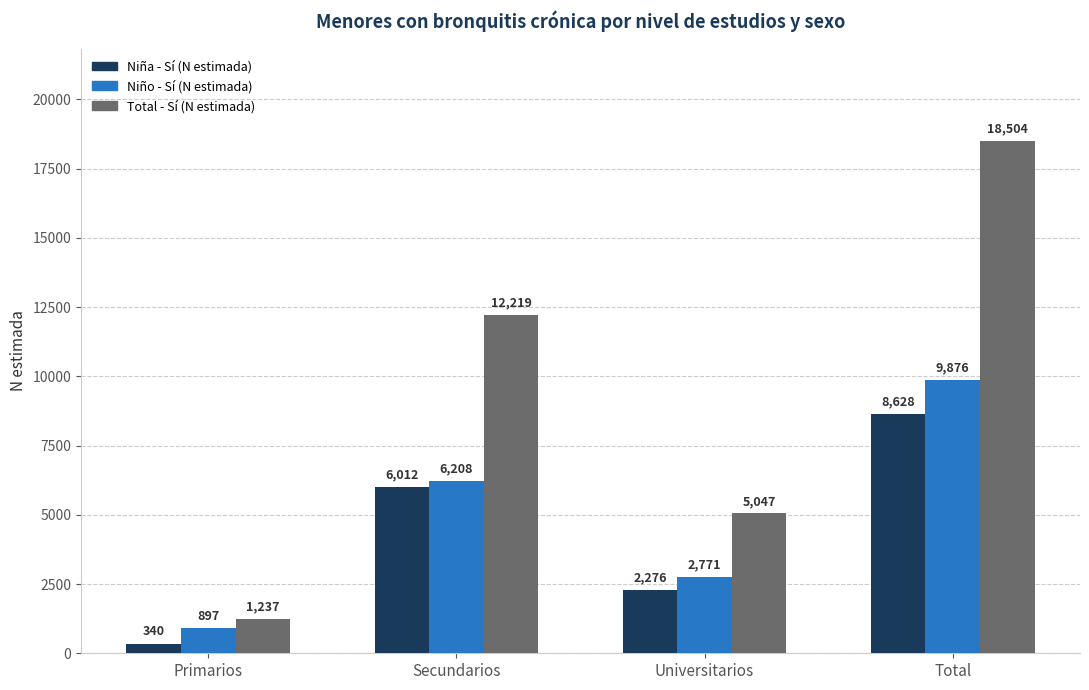

The Niño - Sí (N estimada) series shows 4181 at Secundarios. True or false?

False